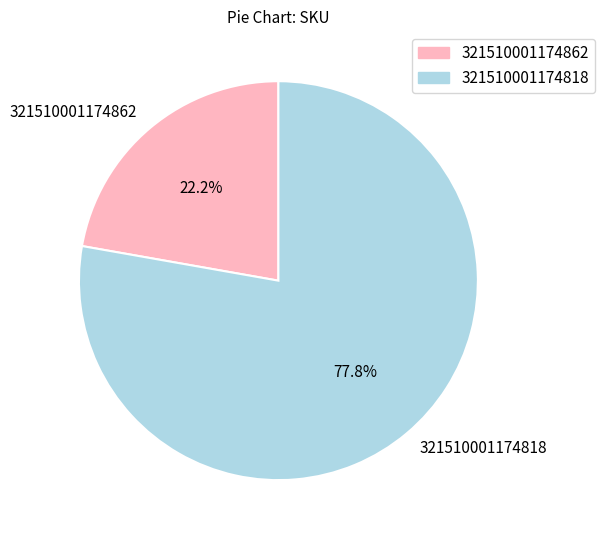

Do 321510001174862 and 321510001174818 together represent more than half of the pie?

Yes